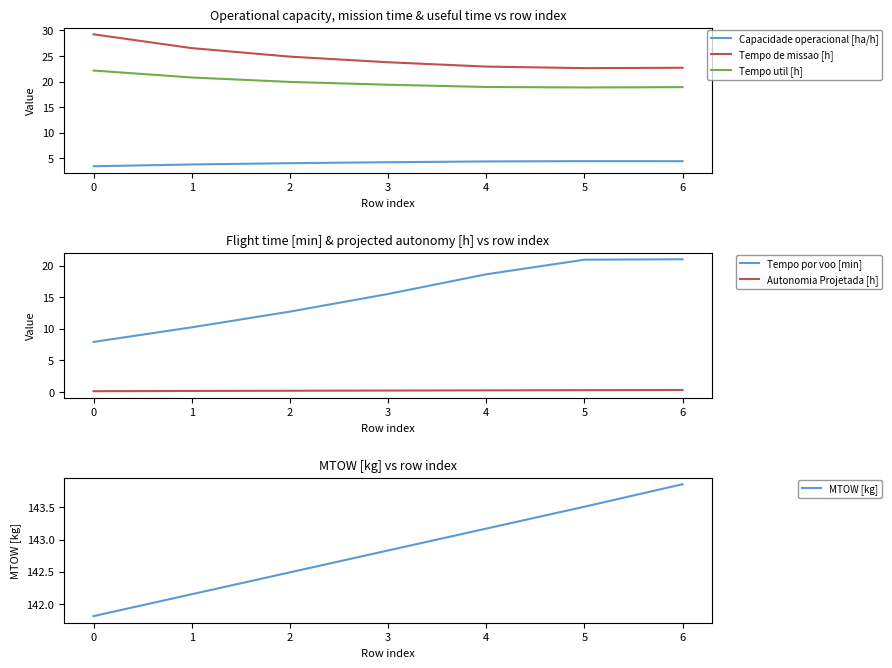

Does the chart display data point markers on the line(s)?

No